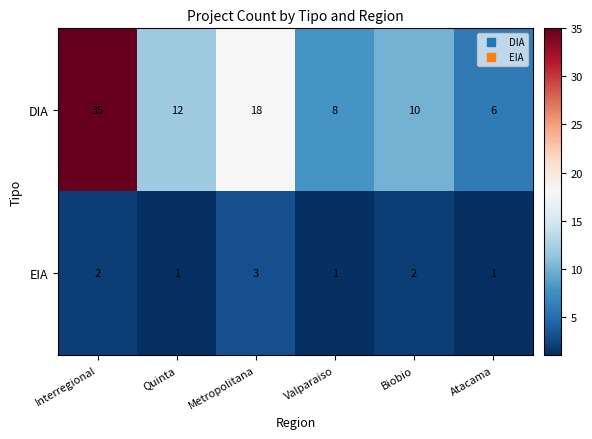

What is the difference between the maximum and minimum values in the DIA series?

29